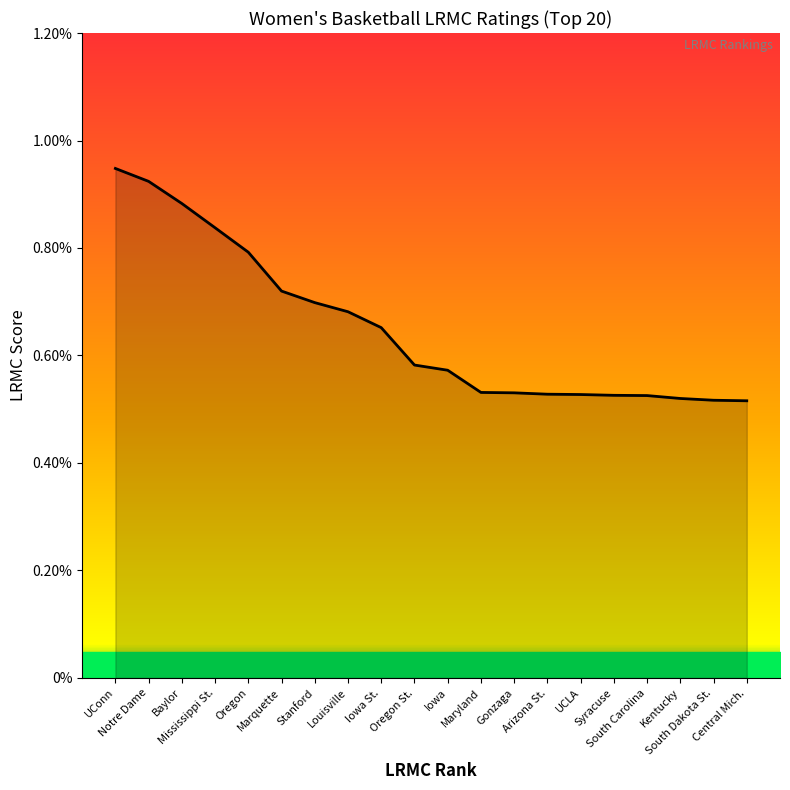

Rank the categories by value from highest to lowest.

UConn, Notre Dame, Baylor, Mississippi St., Oregon, Marquette, Stanford, Louisville, Iowa St., Oregon St., Iowa, Maryland, Gonzaga, Arizona St., UCLA, Syracuse, South Carolina, Kentucky, South Dakota St., Central Mich.